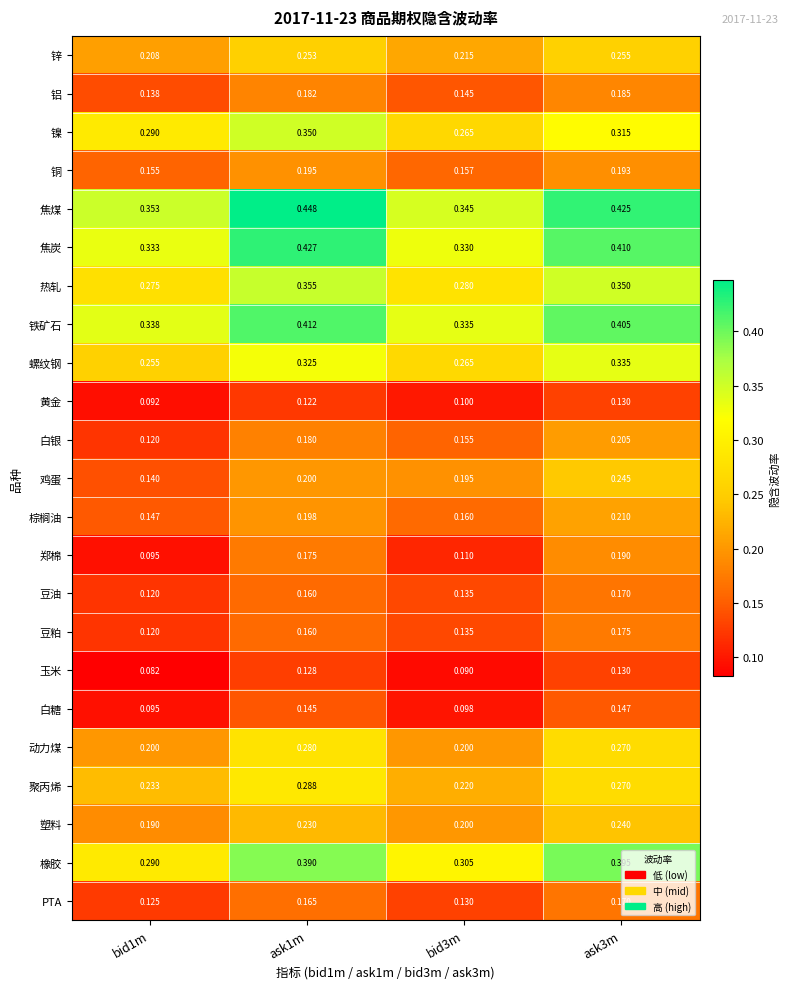

Which series has the largest total across all categories?

焦煤